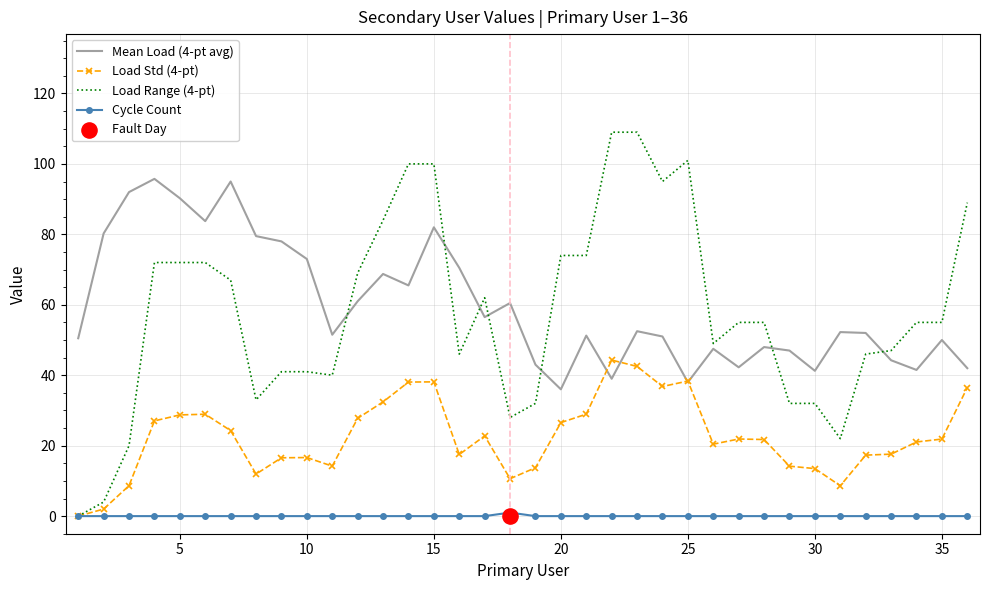

Which series has the largest Y range (max minus min)?

Load Range (4-pt)